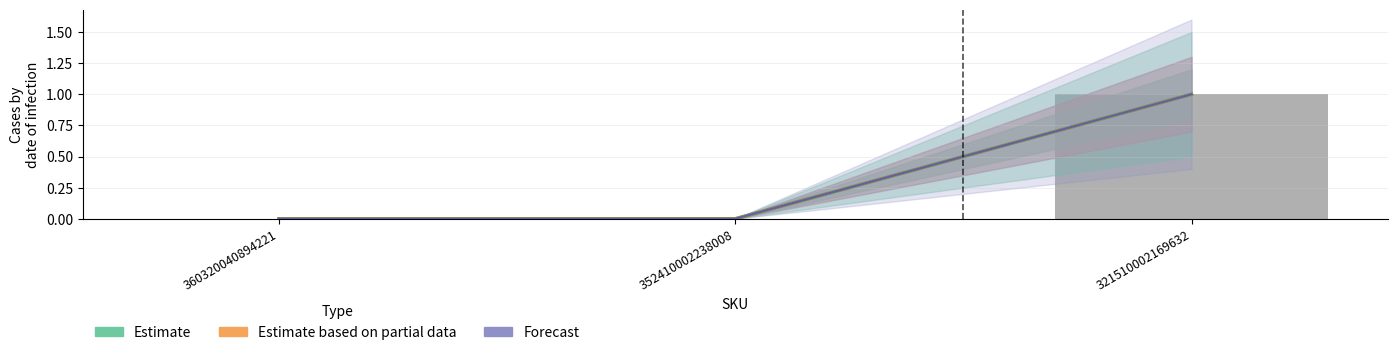

Reading left to right, what are all the values shown in this chart?

Estimate: 0	0	1
Estimate based on partial data: 0	0	1
Forecast: 0	0	1
Reported cases: 0	0	1